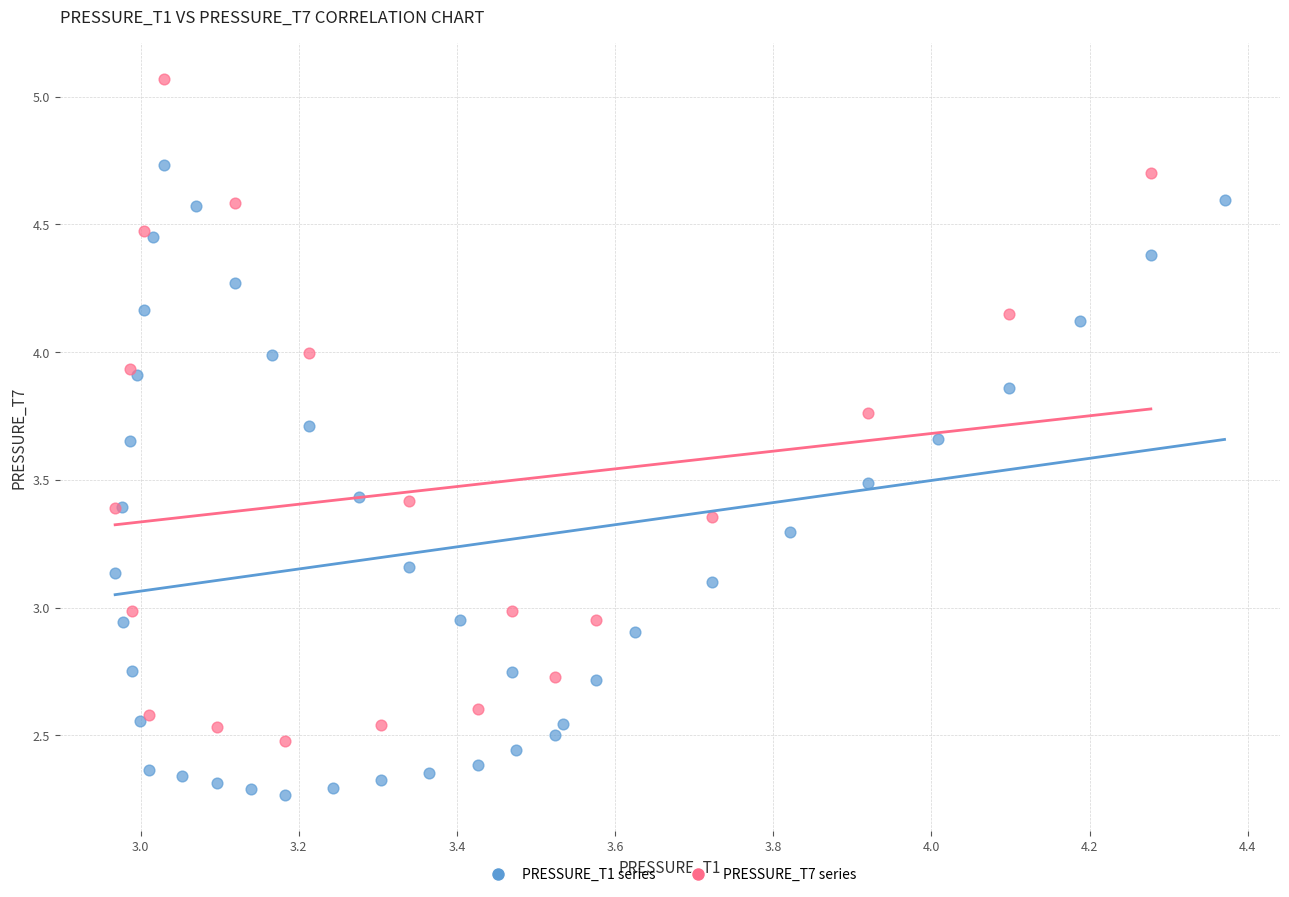

Which series reaches the minimum Y coordinate?

PRESSURE_T1 series